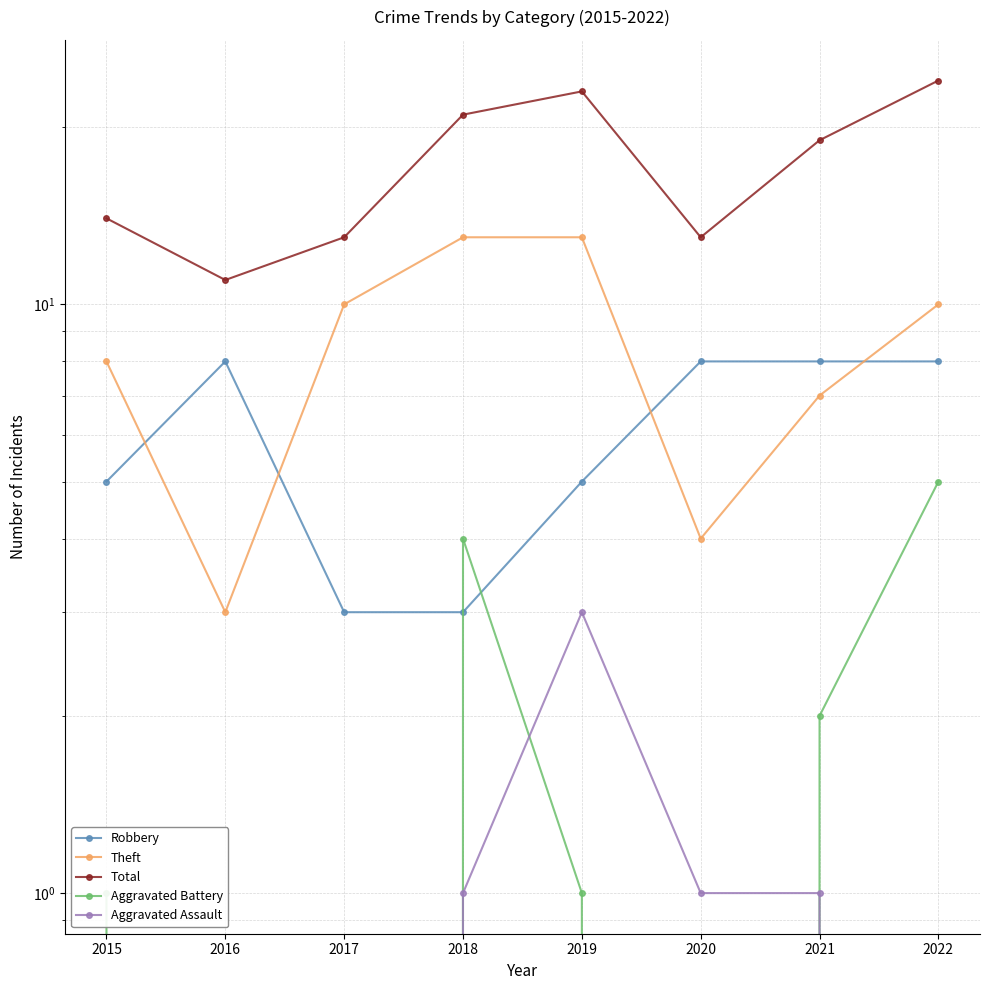

What is the total value across all series at 2017?

26